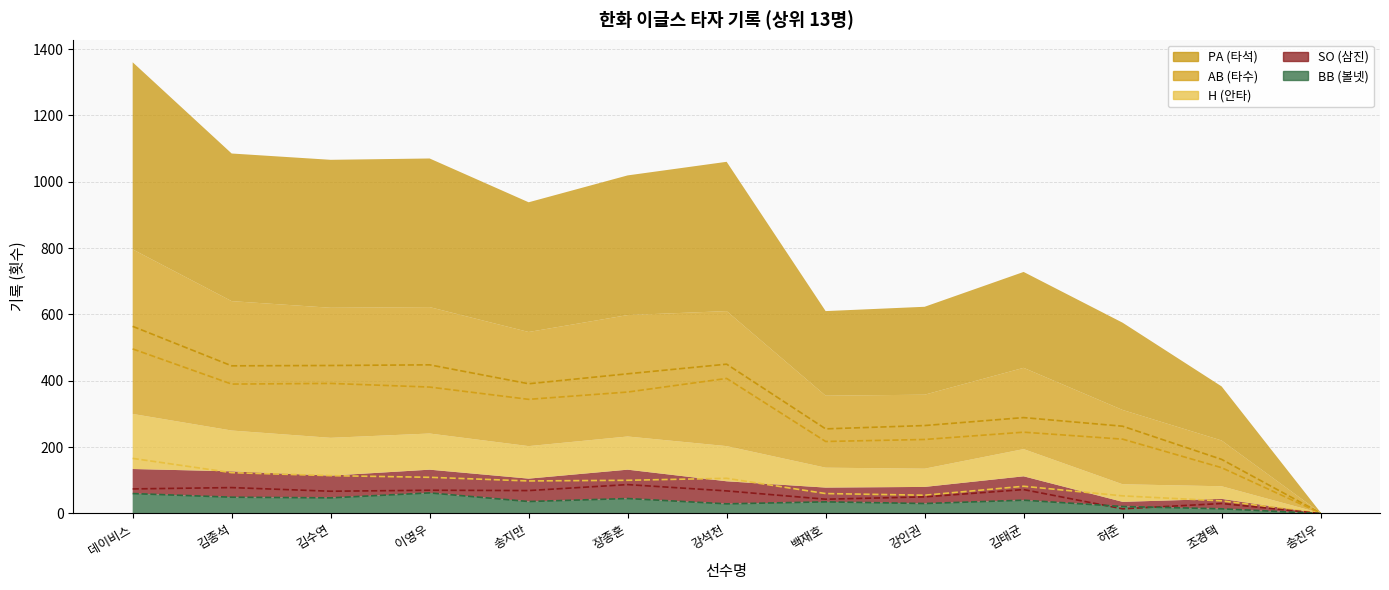

True or false: AB and PA cross at least once.

False